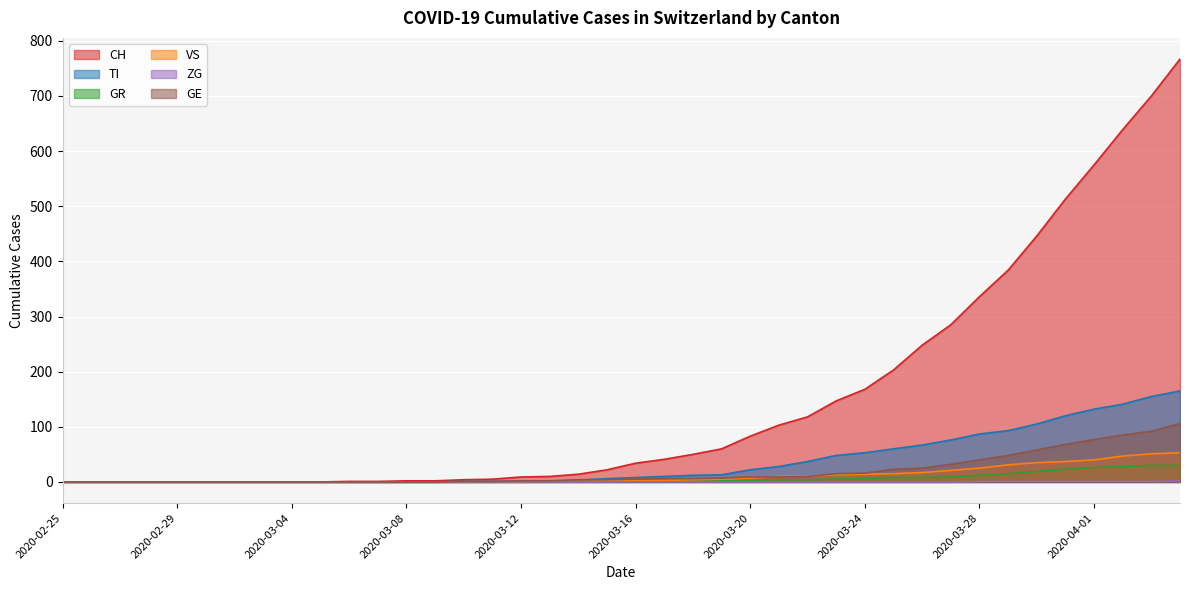

Reading right to left, what are all the values shown in this chart?

CH: 2020-04-04=767	2020-04-03=700	2020-04-02=639	2020-04-01=575	2020-03-31=513	2020-03-30=446	2020-03-29=384	2020-03-28=336	2020-03-27=285	2020-03-26=248	2020-03-25=203	2020-03-24=168	2020-03-23=147	2020-03-22=118	2020-03-21=103	2020-03-20=83	2020-03-19=60	2020-03-18=50	2020-03-17=41	2020-03-16=34	2020-03-15=22	2020-03-14=14	2020-03-13=10	2020-03-12=9	2020-03-11=5	2020-03-10=4	2020-03-09=2	2020-03-08=2	2020-03-07=1	2020-03-06=1	2020-03-05=0	2020-03-04=0	2020-03-03=0	2020-03-02=0	2020-03-01=0	2020-02-29=0	2020-02-28=0	2020-02-27=0	2020-02-26=0	2020-02-25=0
TI: 2020-04-04=165	2020-04-03=155	2020-04-02=141	2020-04-01=132	2020-03-31=120	2020-03-30=105	2020-03-29=93	2020-03-28=87	2020-03-27=76	2020-03-26=67	2020-03-25=60	2020-03-24=53	2020-03-23=48	2020-03-22=37	2020-03-21=28	2020-03-20=22	2020-03-19=13	2020-03-18=12	2020-03-17=10	2020-03-16=8	2020-03-15=6	2020-03-14=3	2020-03-13=1	2020-03-12=1	2020-03-11=1	2020-03-10=1	2020-03-09=0	2020-03-08=0	2020-03-07=0	2020-03-06=0	2020-03-05=0	2020-03-04=0	2020-03-03=0	2020-03-02=0	2020-03-01=0	2020-02-29=0	2020-02-28=0	2020-02-27=0	2020-02-26=0	2020-02-25=0
GR: 2020-04-04=30	2020-04-03=30	2020-04-02=28	2020-04-01=26	2020-03-31=23	2020-03-30=19	2020-03-29=15	2020-03-28=12	2020-03-27=9	2020-03-26=8	2020-03-25=8	2020-03-24=6	2020-03-23=5	2020-03-22=4	2020-03-21=4	2020-03-20=3	2020-03-19=2	2020-03-18=1	2020-03-17=1	2020-03-16=1	2020-03-15=1	2020-03-14=1	2020-03-13=0	2020-03-12=0	2020-03-11=0	2020-03-10=0	2020-03-09=0	2020-03-08=0	2020-03-07=0	2020-03-06=0	2020-03-05=0	2020-03-04=0	2020-03-03=0	2020-03-02=0	2020-03-01=0	2020-02-29=0	2020-02-28=0	2020-02-27=0	2020-02-26=0	2020-02-25=0
VS: 2020-04-04=53	2020-04-03=51	2020-04-02=47	2020-04-01=40	2020-03-31=37	2020-03-30=35	2020-03-29=31	2020-03-28=25	2020-03-27=21	2020-03-26=17	2020-03-25=15	2020-03-24=14	2020-03-23=13	2020-03-22=11	2020-03-21=10	2020-03-20=7	2020-03-19=5	2020-03-18=4	2020-03-17=3	2020-03-16=3	2020-03-15=2	2020-03-14=1	2020-03-13=1	2020-03-12=0	2020-03-11=0	2020-03-10=0	2020-03-09=0	2020-03-08=0	2020-03-07=0	2020-03-06=0	2020-03-05=0	2020-03-04=0	2020-03-03=0	2020-03-02=0	2020-03-01=0	2020-02-29=0	2020-02-28=0	2020-02-27=0	2020-02-26=0	2020-02-25=0
ZG: 2020-04-04=2	2020-04-03=1	2020-04-02=1	2020-04-01=1	2020-03-31=1	2020-03-30=1	2020-03-29=1	2020-03-28=1	2020-03-27=0	2020-03-26=0	2020-03-25=0	2020-03-24=0	2020-03-23=0	2020-03-22=0	2020-03-21=0	2020-03-20=0	2020-03-19=0	2020-03-18=0	2020-03-17=0	2020-03-16=0	2020-03-15=0	2020-03-14=0	2020-03-13=0	2020-03-12=0	2020-03-11=0	2020-03-10=0	2020-03-09=0	2020-03-08=0	2020-03-07=0	2020-03-06=0	2020-03-05=0	2020-03-04=0	2020-03-03=0	2020-03-02=0	2020-03-01=0	2020-02-29=0	2020-02-28=0	2020-02-27=0	2020-02-26=0	2020-02-25=0
GE: 2020-04-04=106	2020-04-03=92	2020-04-02=85	2020-04-01=77	2020-03-31=68	2020-03-30=58	2020-03-29=48	2020-03-28=40	2020-03-27=32	2020-03-26=25	2020-03-25=23	2020-03-24=16	2020-03-23=15	2020-03-22=10	2020-03-21=9	2020-03-20=9	2020-03-19=7	2020-03-18=6	2020-03-17=6	2020-03-16=5	2020-03-15=4	2020-03-14=4	2020-03-13=2	2020-03-12=2	2020-03-11=1	2020-03-10=1	2020-03-09=0	2020-03-08=0	2020-03-07=0	2020-03-06=0	2020-03-05=0	2020-03-04=0	2020-03-03=0	2020-03-02=0	2020-03-01=0	2020-02-29=0	2020-02-28=0	2020-02-27=0	2020-02-26=0	2020-02-25=0